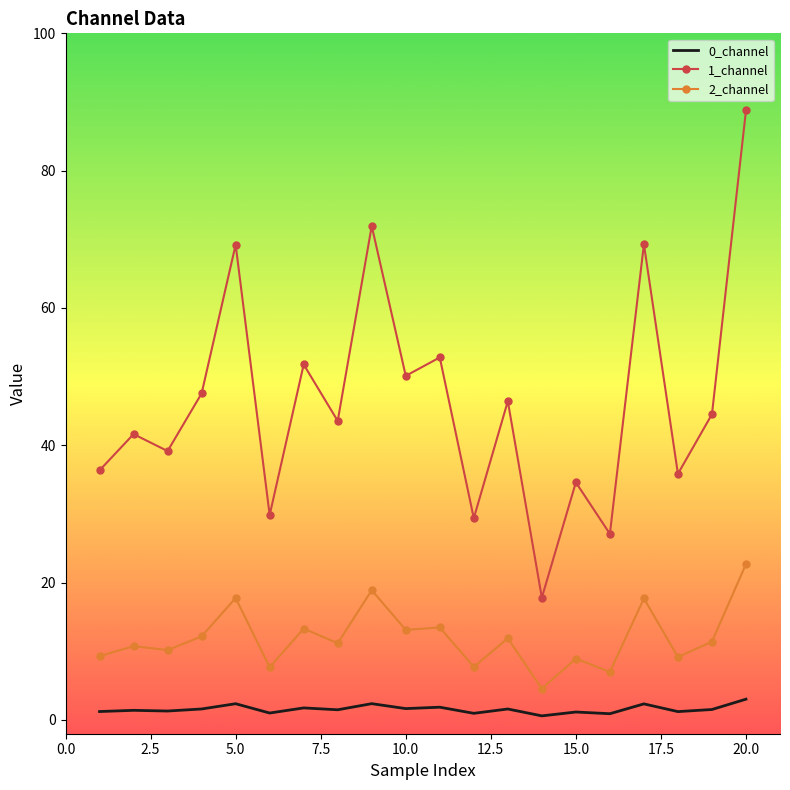

In 2_channel, how many points are higher than both neighbors (excluding endpoints)?

8